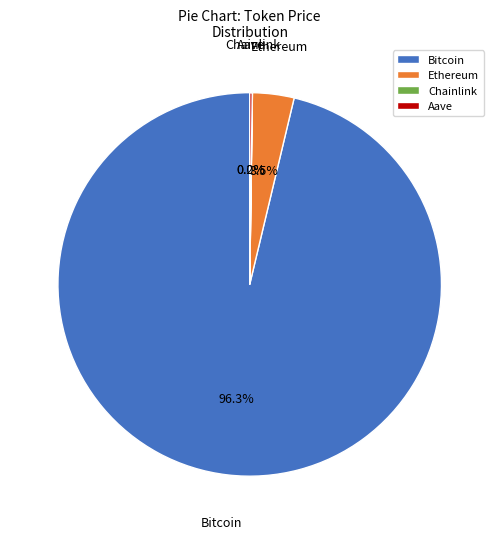

Which has a higher value, Bitcoin or Ethereum?

Bitcoin